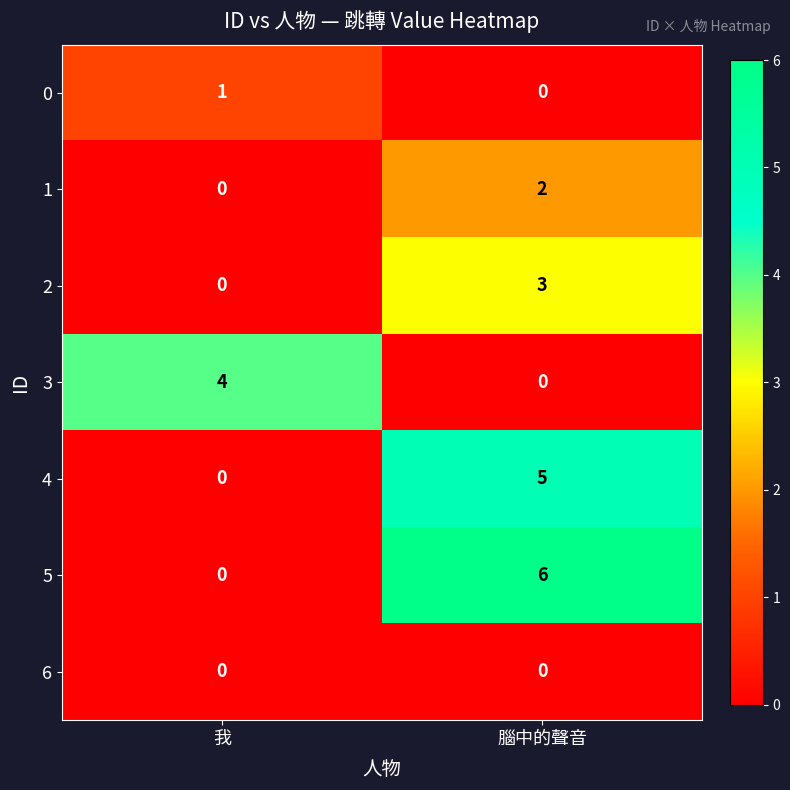

Between 我 and 腦中的聲音, which series saw the biggest shift?

5